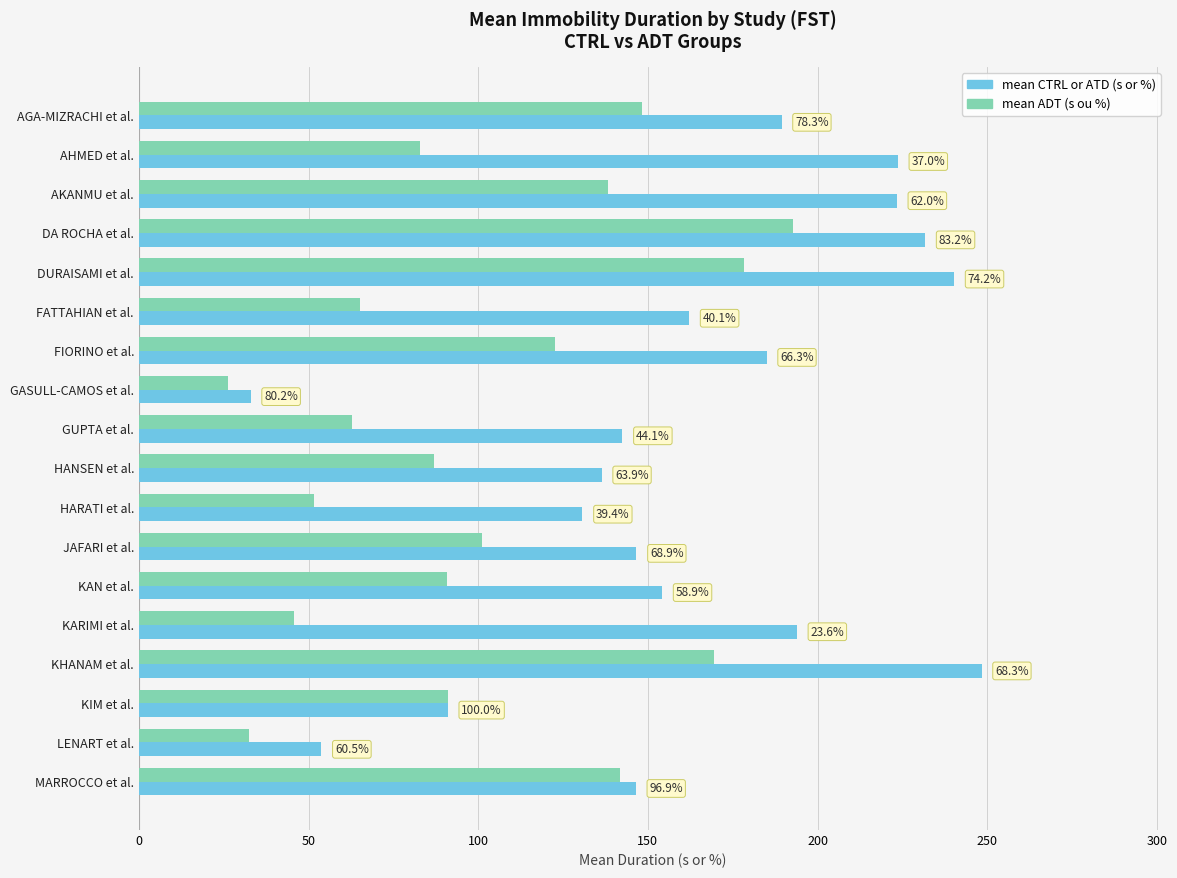

What are all the series names shown in the legend?

mean CTRL or ATD (s or %), mean ADT (s ou %)